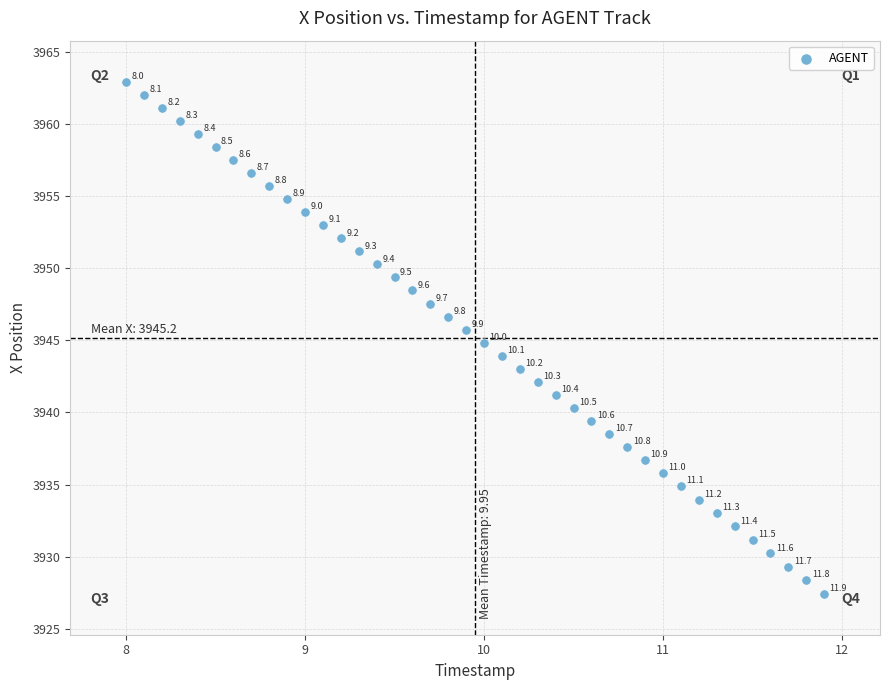

What Y value in the scatter plot is closest to 3945?

3944.8